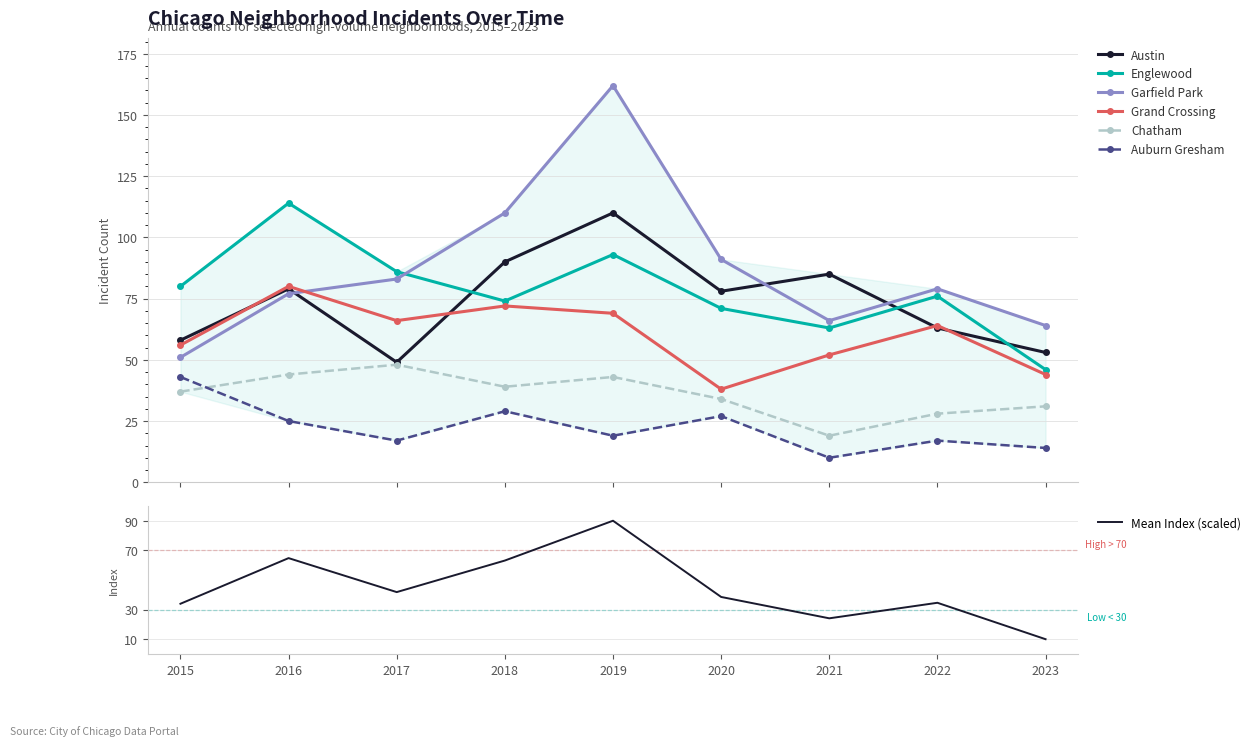

True or false: Englewood has a value of 71 at 2020.

True